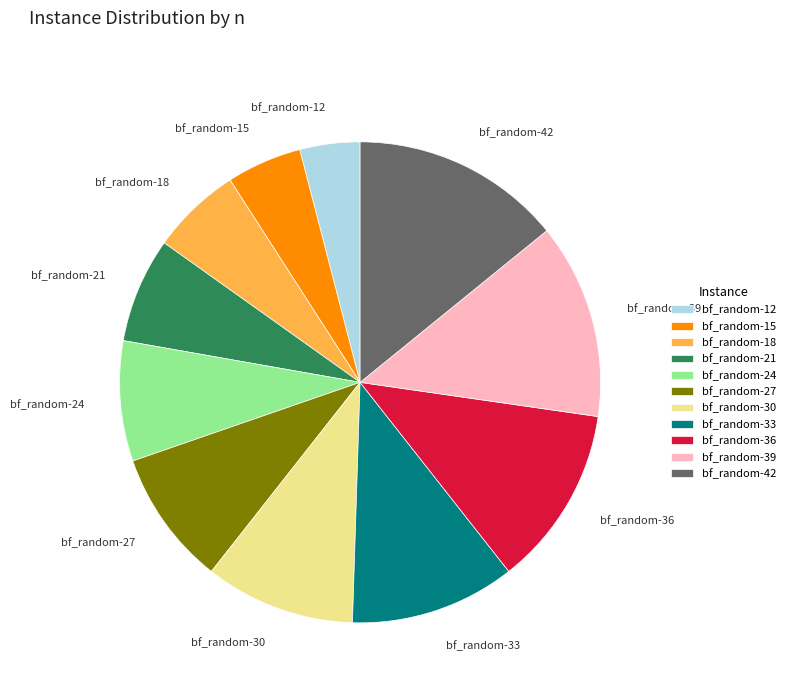

How many segments does this pie chart have?

11